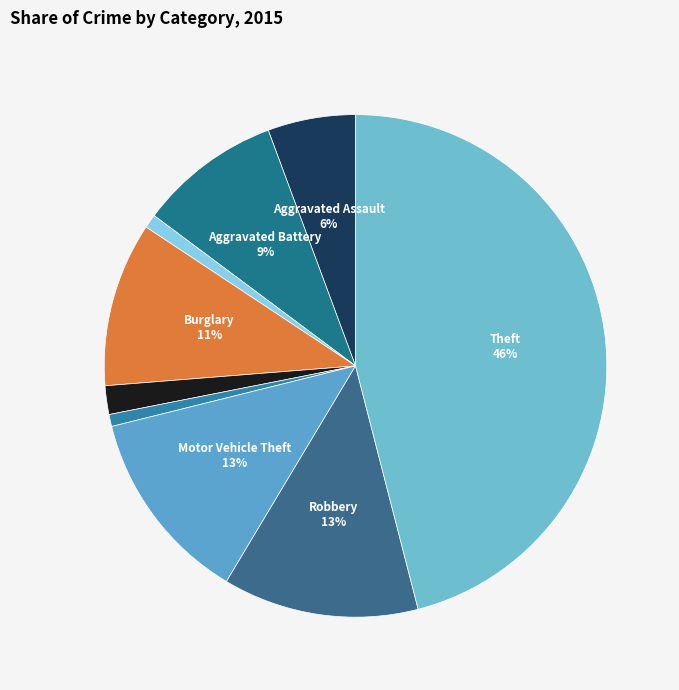

To the nearest percent, what is the average slice percentage?

11%